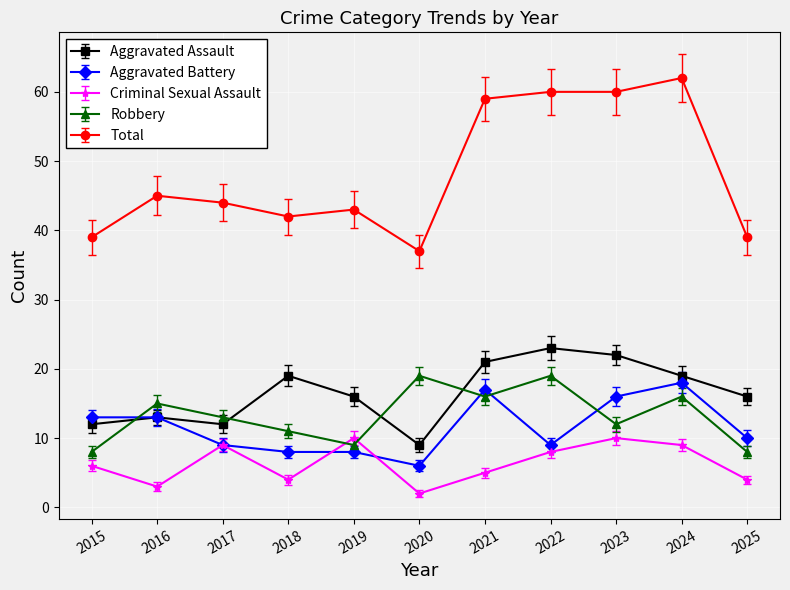

Reading left to right, extract all data points from this chart.

Aggravated Assault: 2015=12	2016=13	2017=12	2018=19	2019=16	2020=9	2021=21	2022=23	2023=22	2024=19	2025=16
Aggravated Battery: 2015=13	2016=13	2017=9	2018=8	2019=8	2020=6	2021=17	2022=9	2023=16	2024=18	2025=10
Criminal Sexual Assault: 2015=6	2016=3	2017=9	2018=4	2019=10	2020=2	2021=5	2022=8	2023=10	2024=9	2025=4
Robbery: 2015=8	2016=15	2017=13	2018=11	2019=9	2020=19	2021=16	2022=19	2023=12	2024=16	2025=8
Total: 2015=39	2016=45	2017=44	2018=42	2019=43	2020=37	2021=59	2022=60	2023=60	2024=62	2025=39